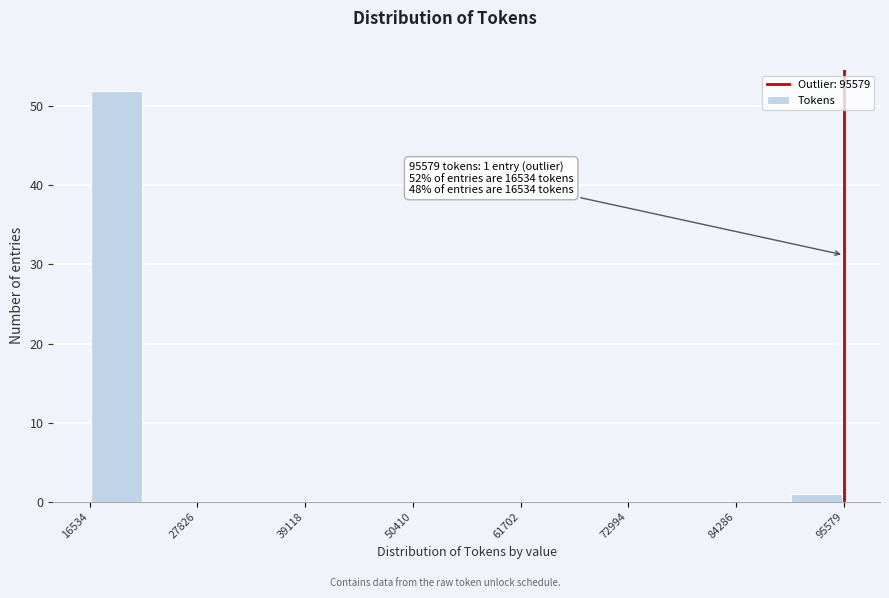

Around what value on the x-axis is the tallest bar? Give the approximate position of its centre, as read against the axis.

20000